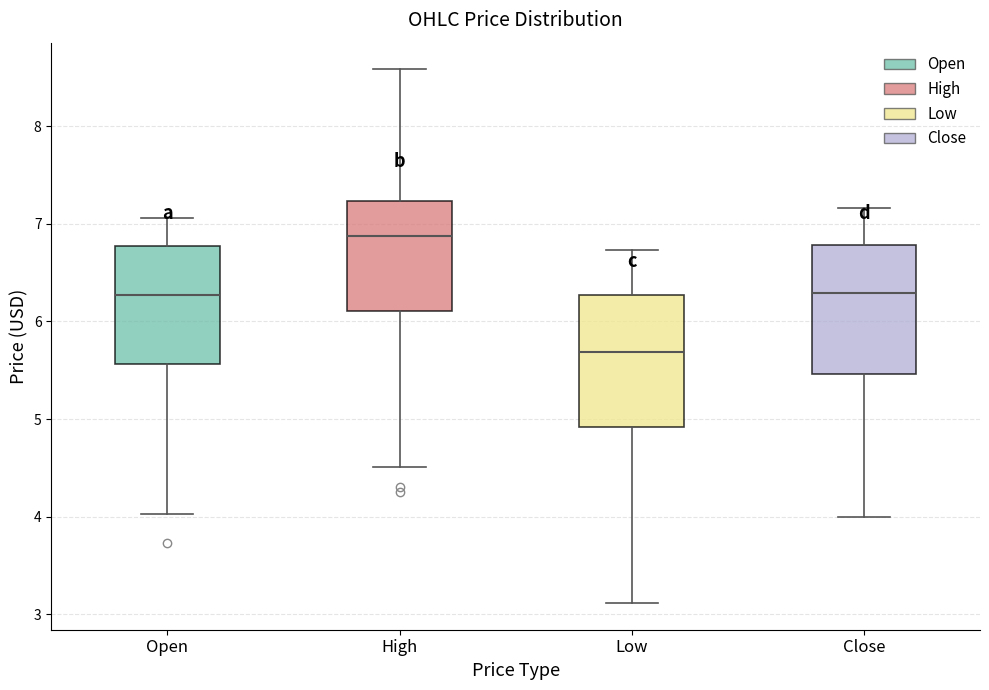

Reading left to right, read every box against the y-axis: the position of its median line, the range the box covers, and the ends of its whiskers. The values are not printed on the chart, so give them approximately, as read against the axis.

Open: median 6.3, box 5.6 to 6.8, whiskers 4.0 to 7.1
High: median 6.9, box 6.1 to 7.2, whiskers 4.5 to 8.6
Low: median 5.7, box 4.9 to 6.3, whiskers 3.1 to 6.7
Close: median 6.3, box 5.5 to 6.8, whiskers 4.0 to 7.2